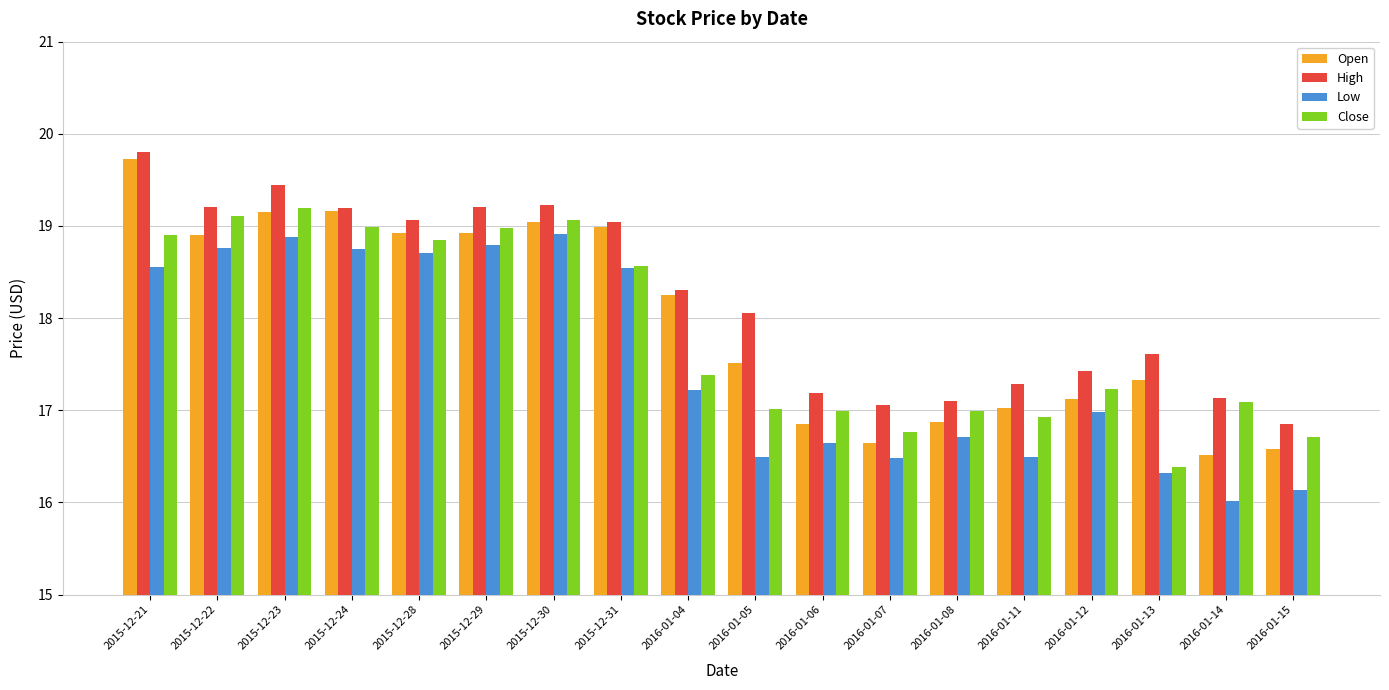

The value of Low at 2015-12-23 is 18.9. True or false?

True